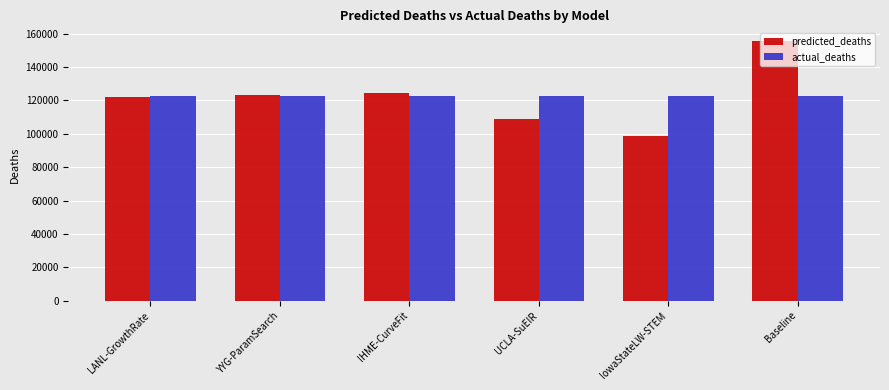

What is the total value across all series at YYG-ParamSearch?

245903.9